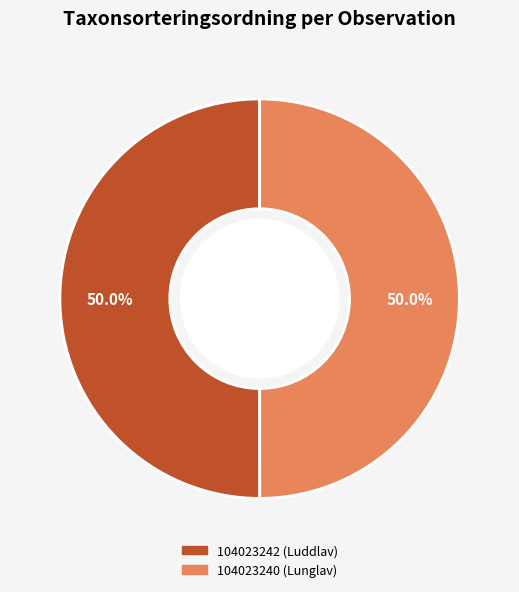

How many slices are in this pie chart?

2